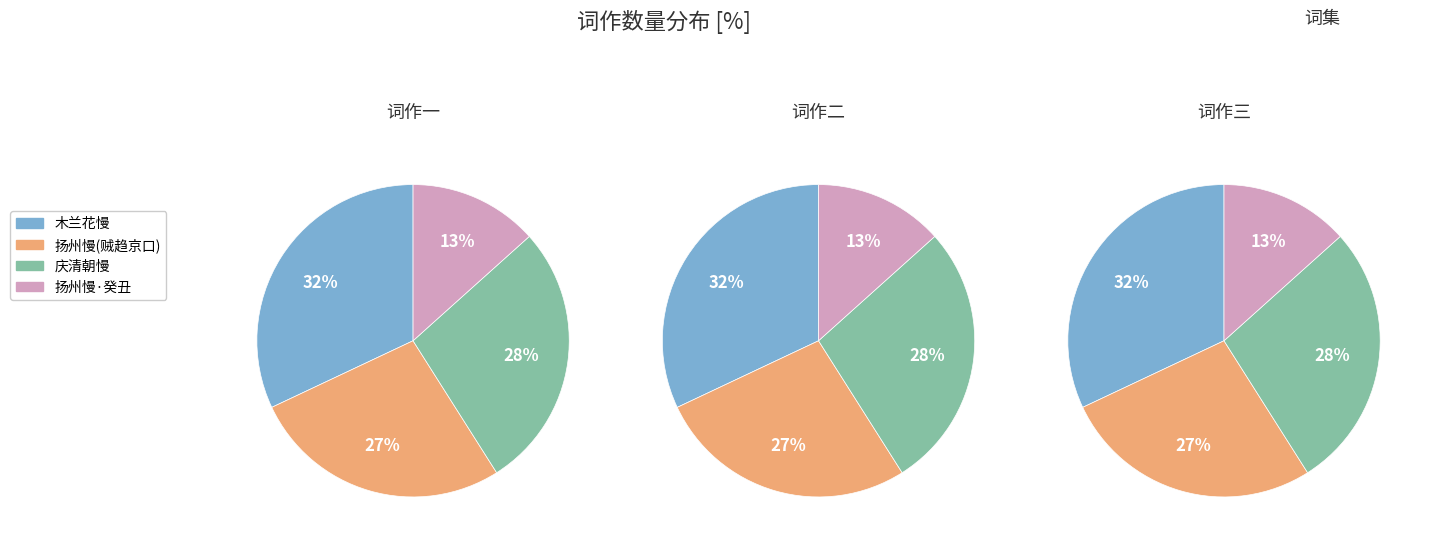

To the nearest percent, what is the combined percentage of 庆清朝慢 癸丑醉司命日雪夜，晨起坐东鸥书堂，同陈九经、历家兄弟季贶试茶分韵 and 木兰花慢 癸丑年生日?

60%